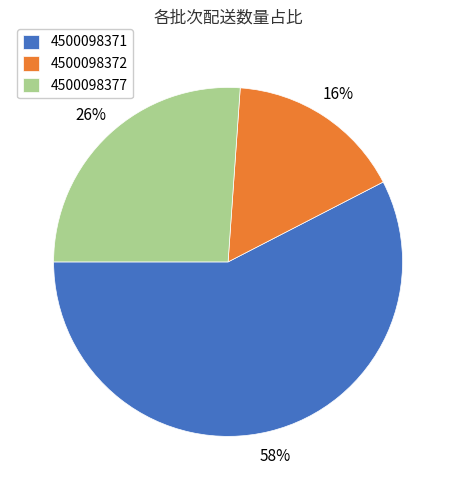

What is the ratio of the value at 4500098372 to the value at 4500098377?

0.6